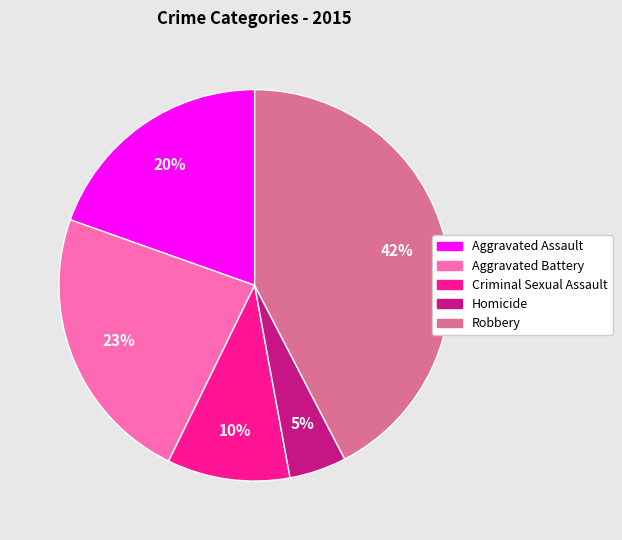

Is the sum of Robbery and Aggravated Battery greater than half?

Yes